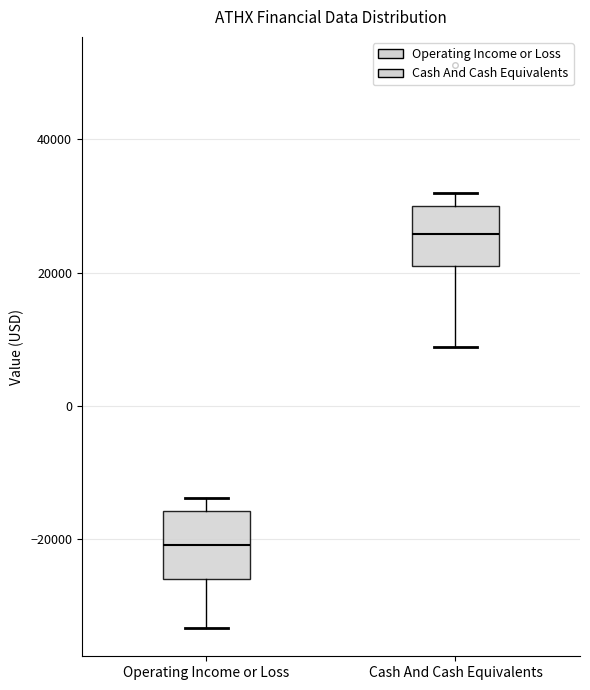

Where is the lower edge of the box for Operating Income or Loss on the y-axis? The values are not printed on the chart, so give them approximately, as read against the axis.

-26000